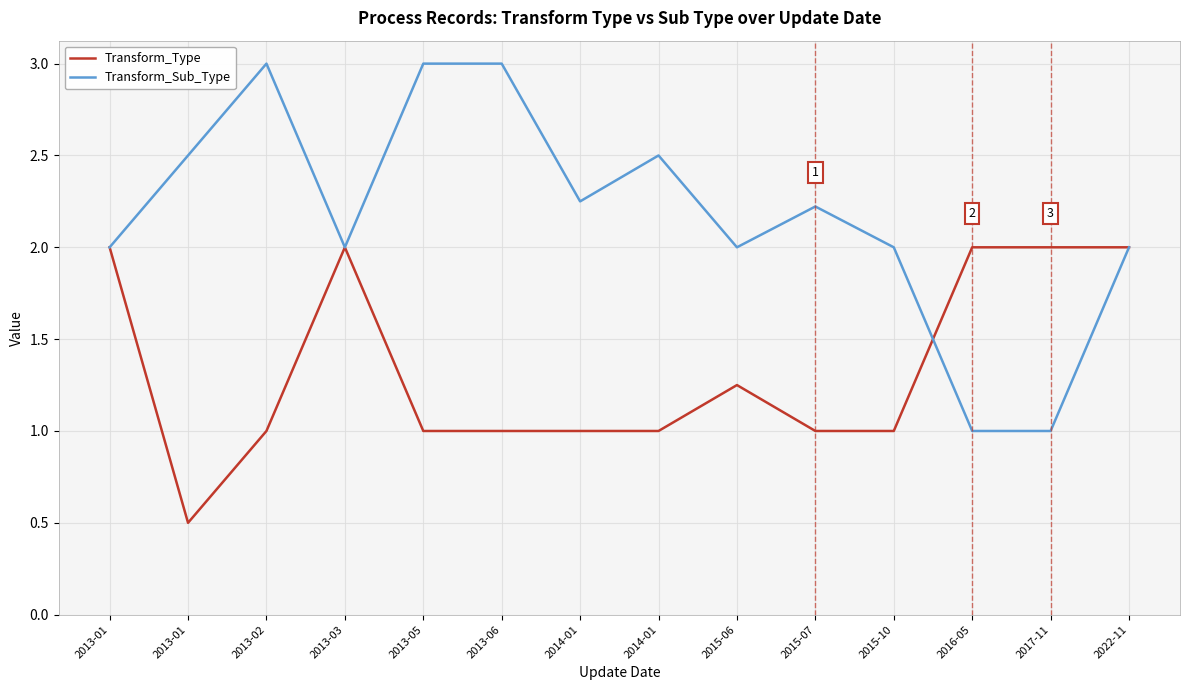

Between 2013-02 and 2017-11, which series saw the biggest shift?

Transform_Sub_Type